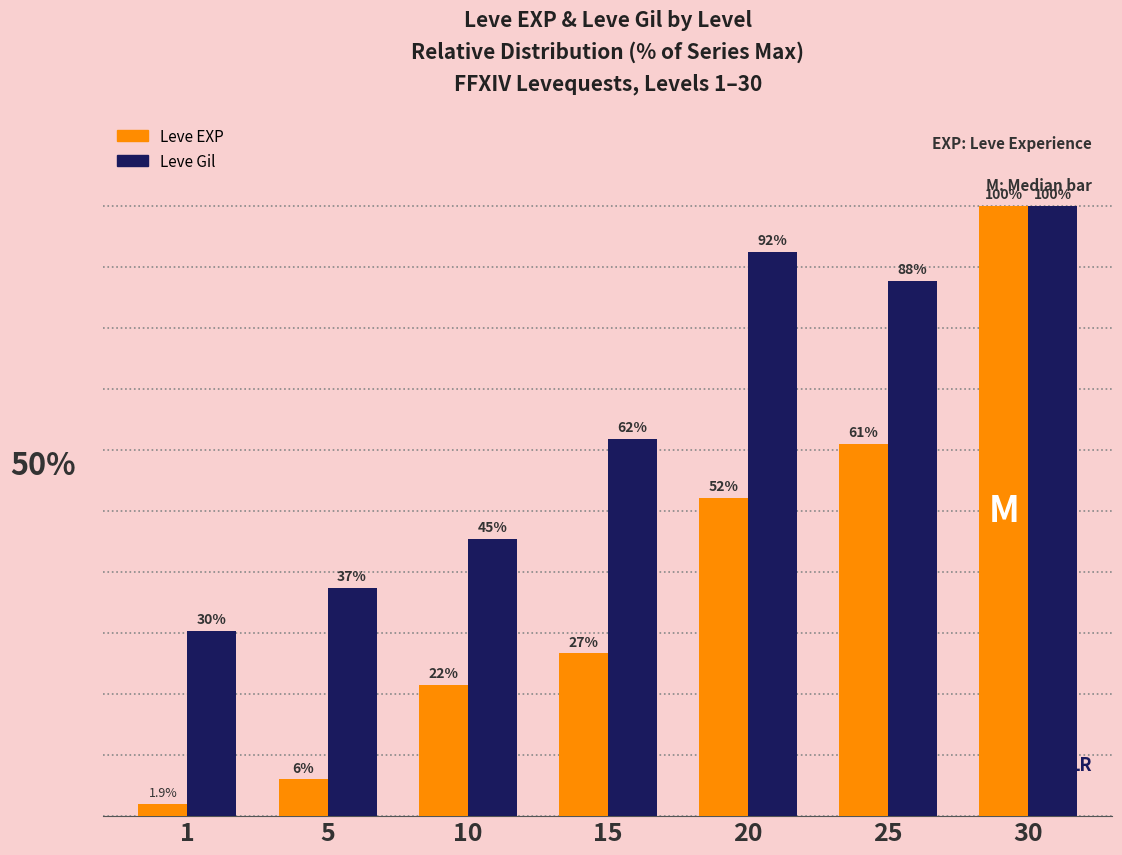

Are the bars grouped side by side (vs. stacked)?

Yes